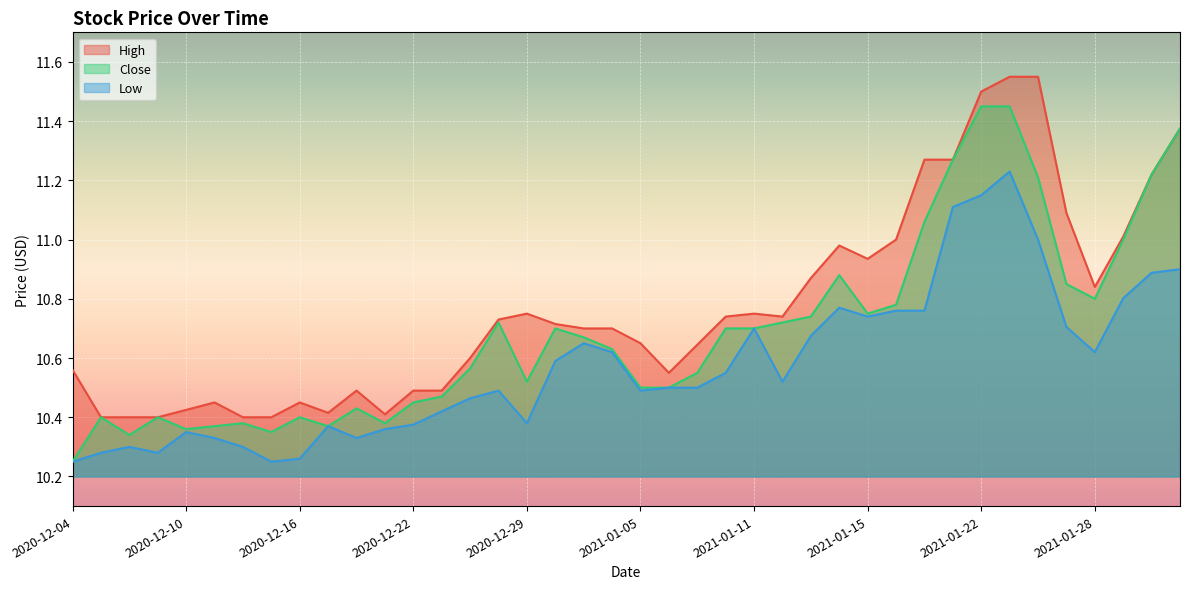

How many categories are shown in the chart?

40